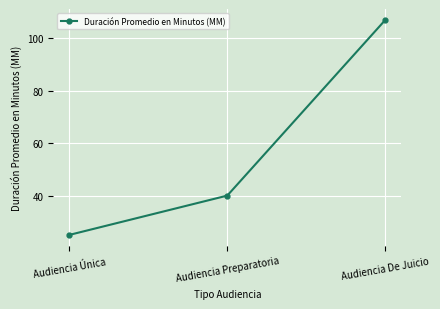

List the labels in order of value, largest first.

Audiencia De Juicio, Audiencia Preparatoria, Audiencia Única